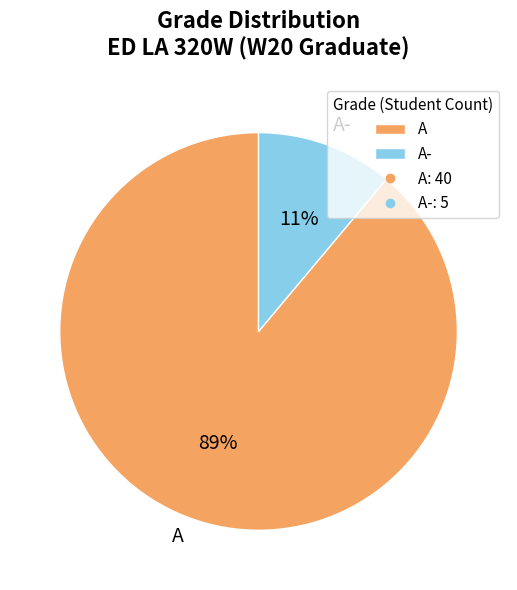

To the nearest percent, what is the combined percentage of A and A-?

100%